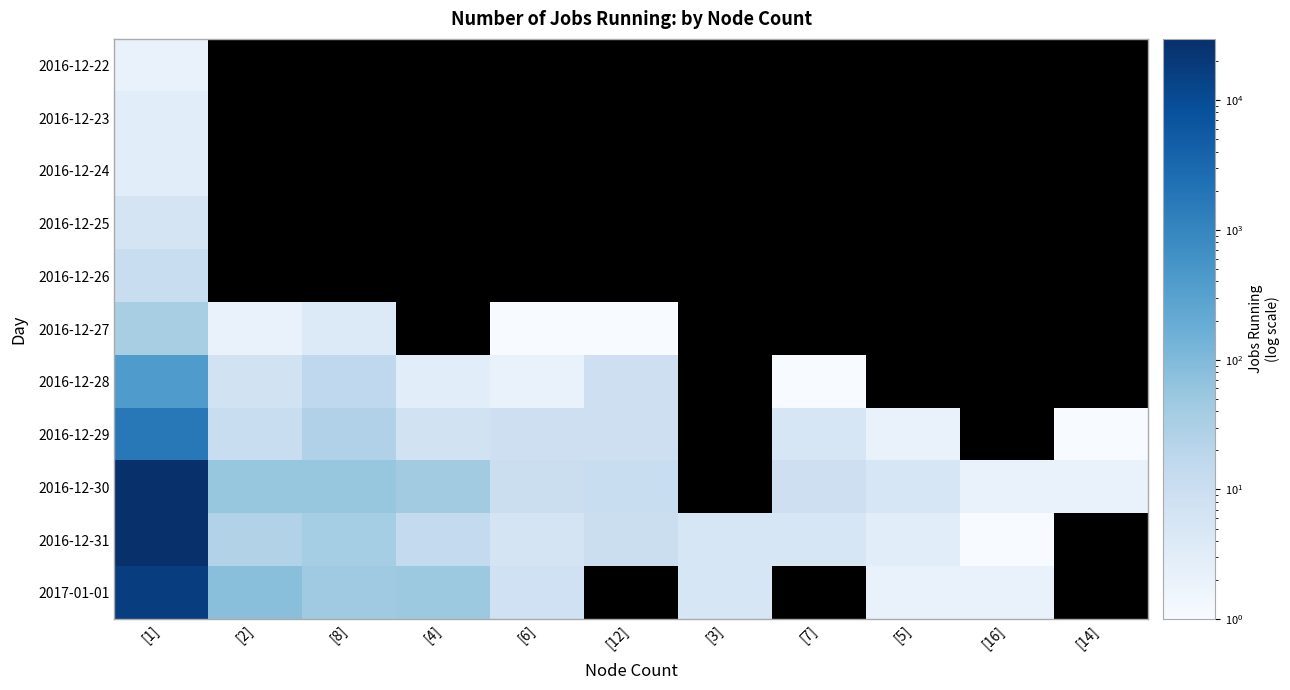

What is the total value across all series at [14]?

3